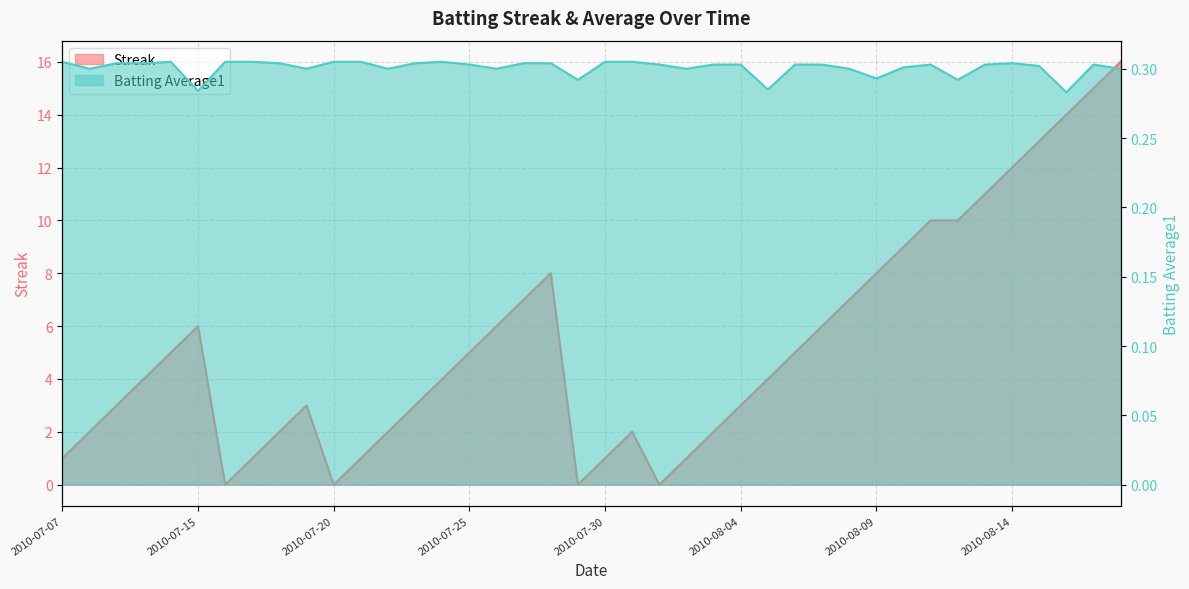

Reading left to right, list all the values displayed in this chart.

Streak: 2010-07-07=1.0	2010-07-08=2.0	2010-07-09=3.0	2010-07-10=4.0	2010-07-11=5.0	2010-07-15=6.0	2010-07-16=0.0	2010-07-17=1.0	2010-07-18=2.0	2010-07-19=3.0	2010-07-20=0.0	2010-07-21=1.0	2010-07-22=2.0	2010-07-23=3.0	2010-07-24=4.0	2010-07-25=5.0	2010-07-26=6.0	2010-07-27=7.0	2010-07-28=8.0	2010-07-29=0.0	2010-07-30=1.0	2010-07-31=2.0	2010-08-01=0.0	2010-08-02=1.0	2010-08-03=2.0	2010-08-04=3.0	2010-08-05=4.0	2010-08-06=5.0	2010-08-07=6.0	2010-08-08=7.0	2010-08-09=8.0	2010-08-10=9.0	2010-08-11=10.0	2010-08-12=10.0	2010-08-13=11.0	2010-08-14=12.0	2010-08-15=13.0	2010-08-16=14.0	2010-08-17=15.0	2010-08-18=16.0
Batting Average1: 2010-07-07=0.3	2010-07-08=0.3	2010-07-09=0.3	2010-07-10=0.3	2010-07-11=0.3	2010-07-15=0.3	2010-07-16=0.3	2010-07-17=0.3	2010-07-18=0.3	2010-07-19=0.3	2010-07-20=0.3	2010-07-21=0.3	2010-07-22=0.3	2010-07-23=0.3	2010-07-24=0.3	2010-07-25=0.3	2010-07-26=0.3	2010-07-27=0.3	2010-07-28=0.3	2010-07-29=0.3	2010-07-30=0.3	2010-07-31=0.3	2010-08-01=0.3	2010-08-02=0.3	2010-08-03=0.3	2010-08-04=0.3	2010-08-05=0.3	2010-08-06=0.3	2010-08-07=0.3	2010-08-08=0.3	2010-08-09=0.3	2010-08-10=0.3	2010-08-11=0.3	2010-08-12=0.3	2010-08-13=0.3	2010-08-14=0.3	2010-08-15=0.3	2010-08-16=0.3	2010-08-17=0.3	2010-08-18=0.3